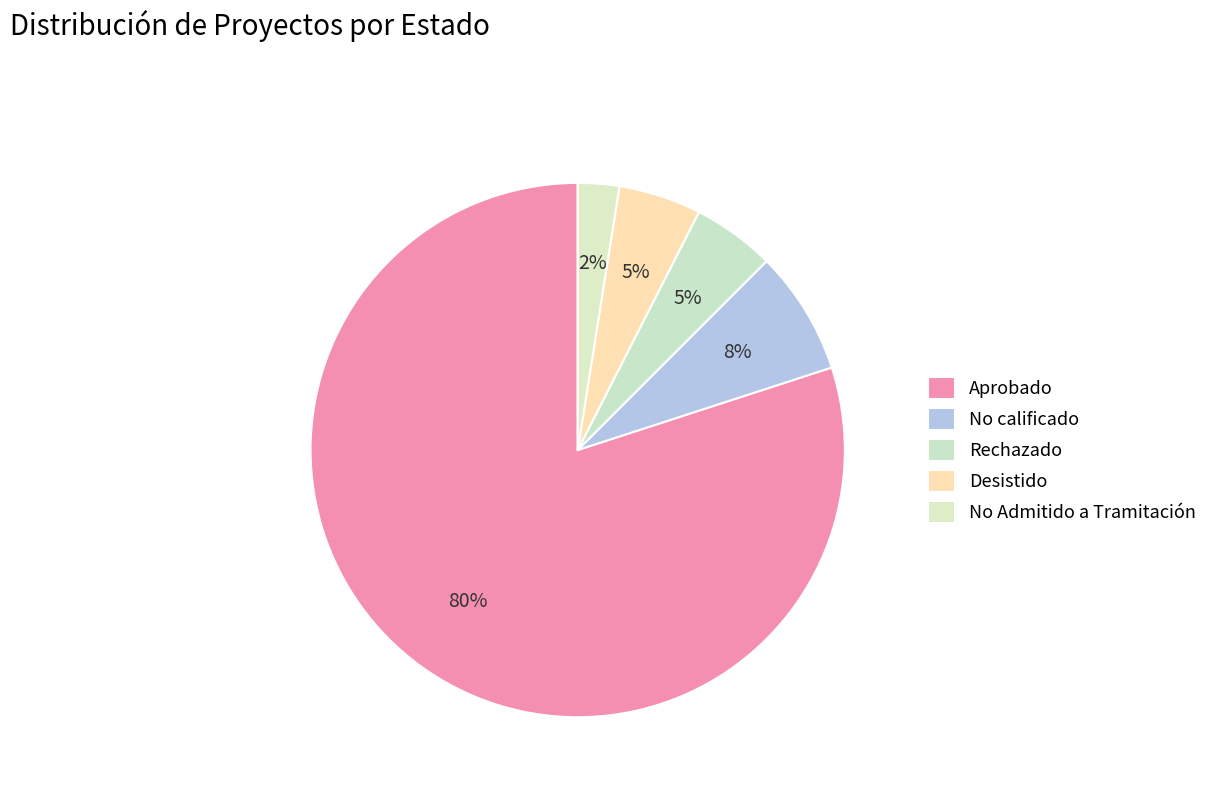

Count the number of slices in the pie.

5